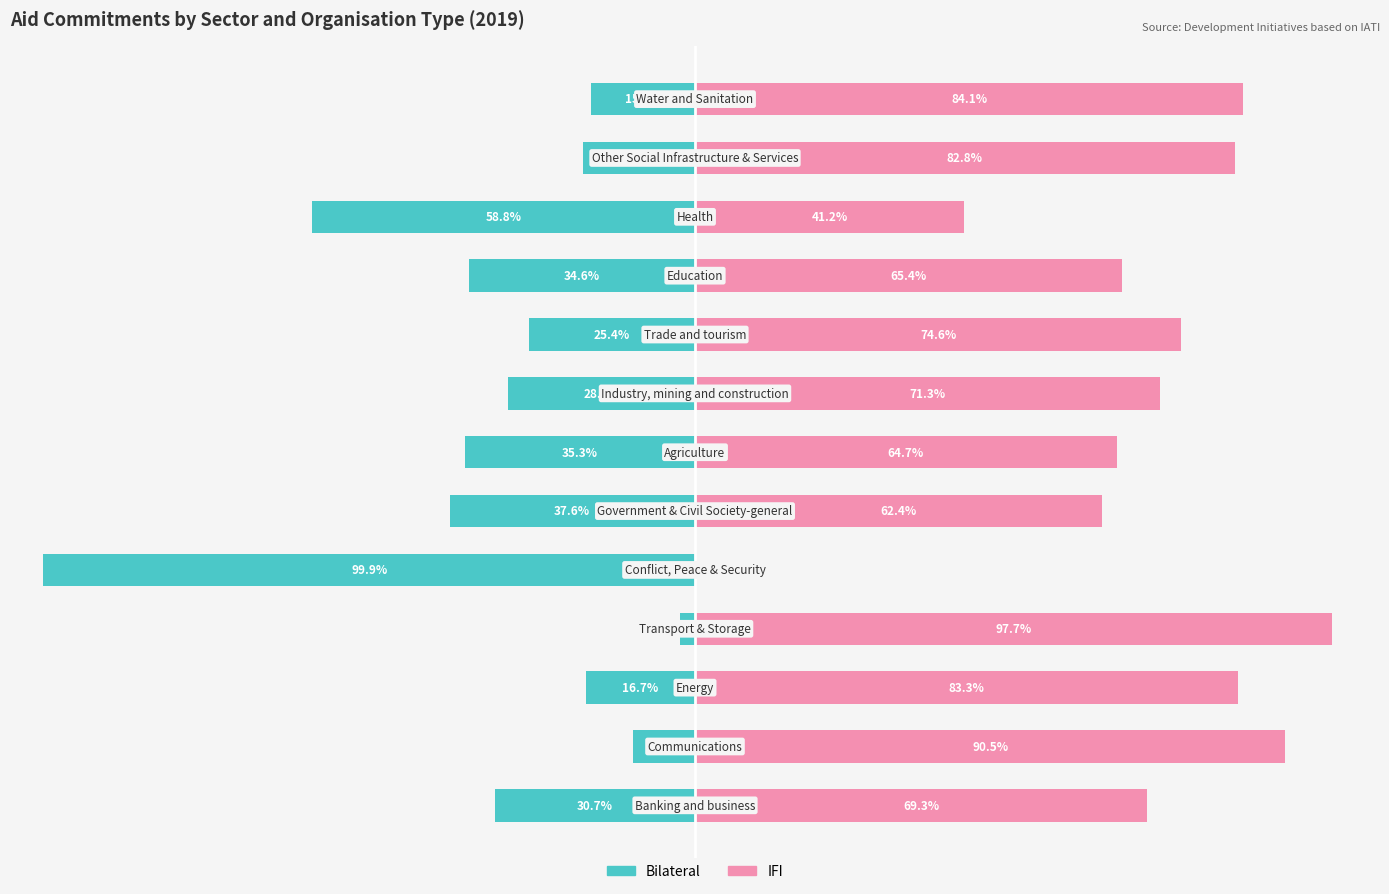

Reading left to right, what are all the values shown in this chart?

Bilateral: -30.7	-9.5	-16.7	-2.3	-99.9	-37.6	-35.3	-28.7	-25.4	-34.6	-58.8	-17.2	-15.9
IFI: 69.3	90.5	83.3	97.7	0.1	62.4	64.7	71.3	74.6	65.4	41.2	82.8	84.1